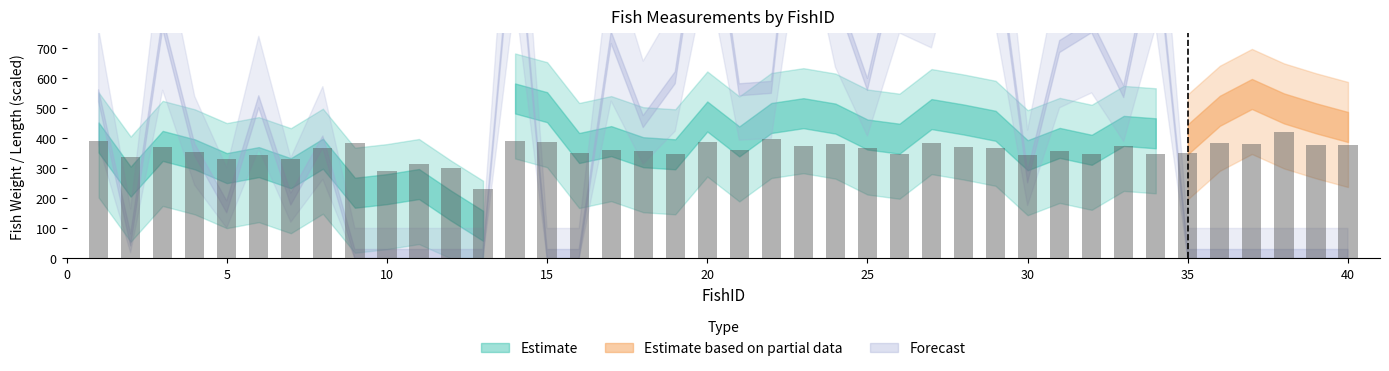

What is the difference between the second highest and minimum values?

167